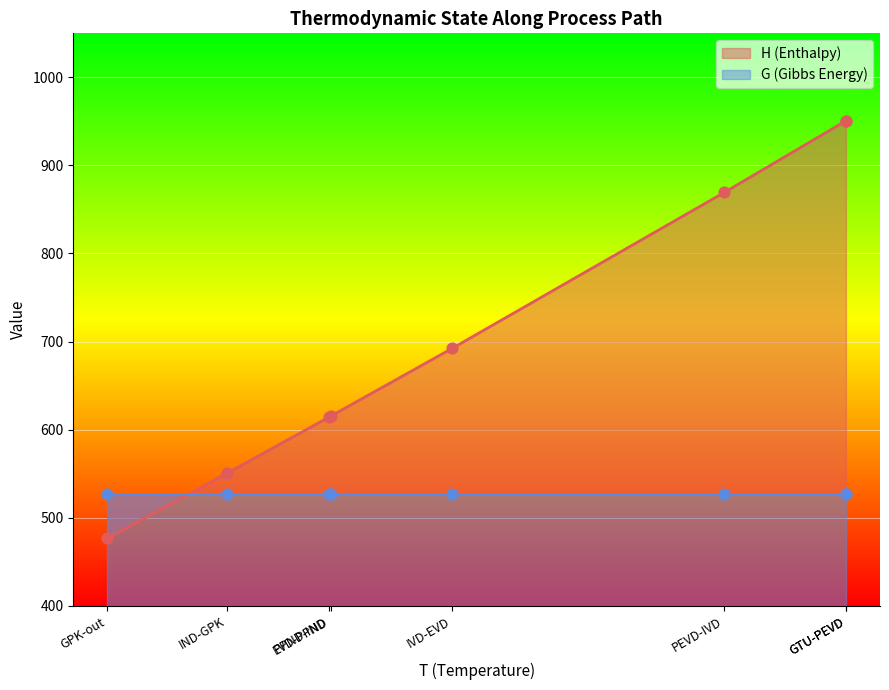

At how many categories does at least one series exceed 228?

8